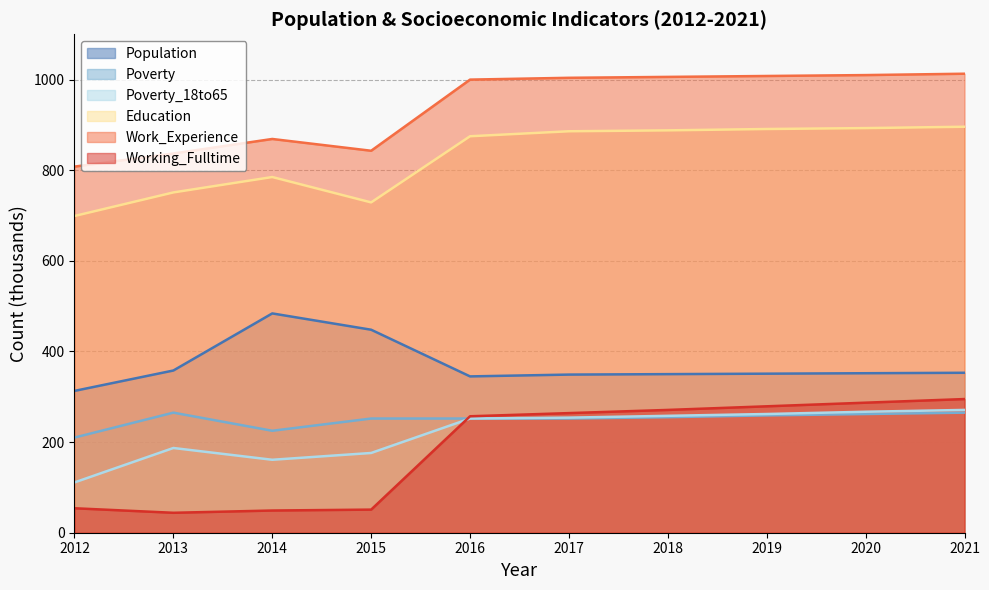

Which series changed the most between 2012 and 2017?

Working_Fulltime